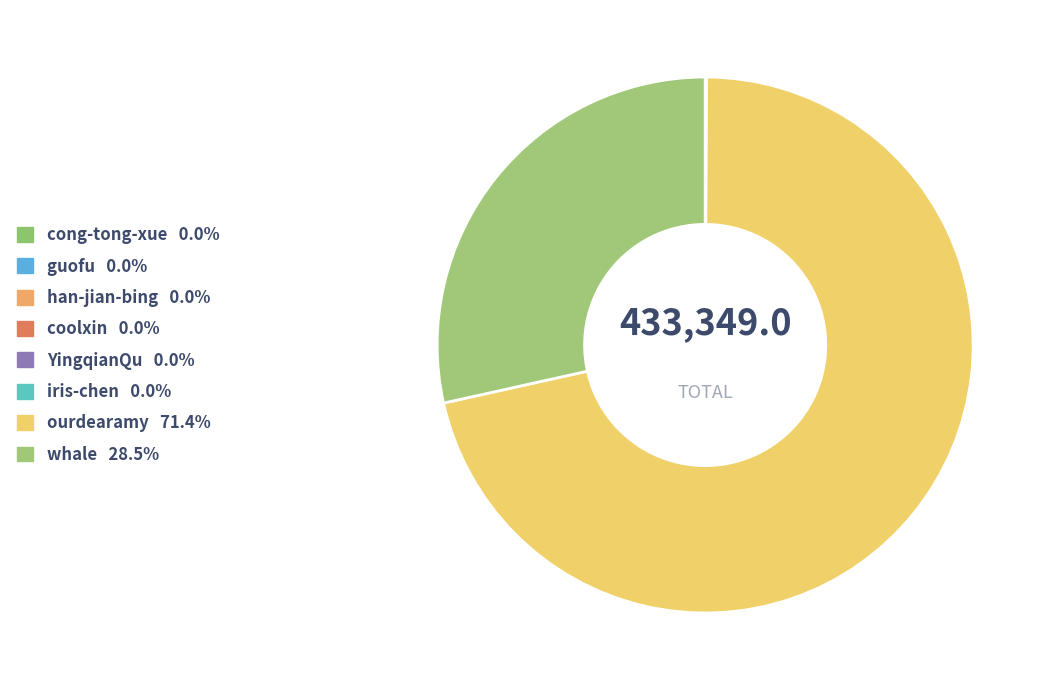

Rank the categories by value from highest to lowest.

ourdearamy, whale, cong-tong-xue, coolxin, guofu, iris-chen, YingqianQu, han-jian-bing